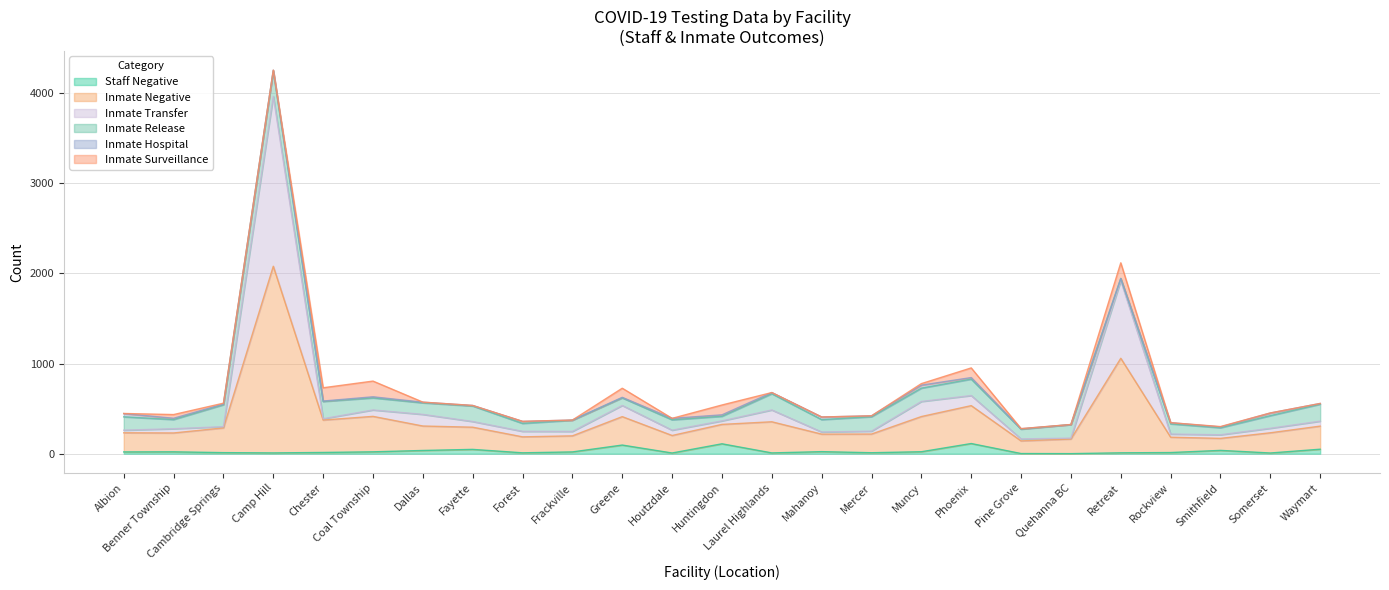

True or false: Staff Negative has more than 2 points higher than both neighbors.

True